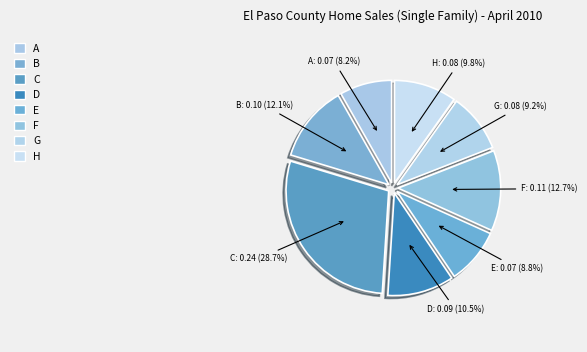

To the nearest percent, what percentage of the pie is E?

9%